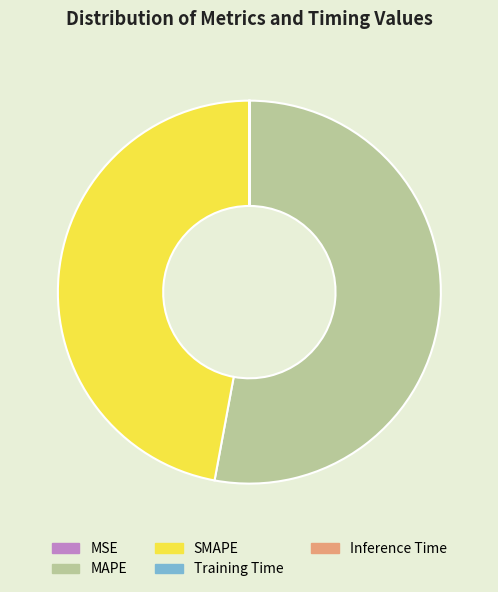

Does any single category account for the majority?

Yes